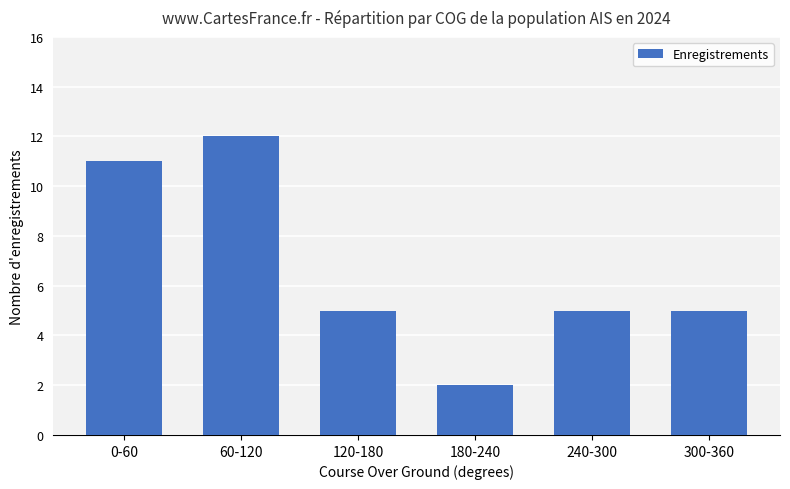

The chart shows a value of 1 at 240-300. True or false?

False